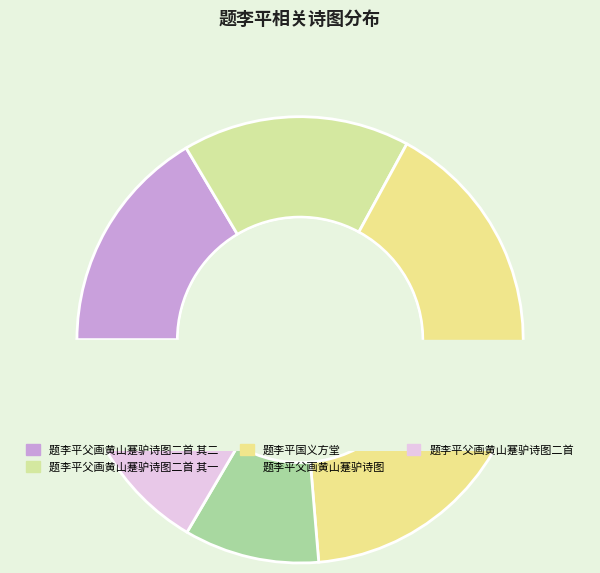

Which slice is the smallest?

题李平父画黄山蹇驴诗图